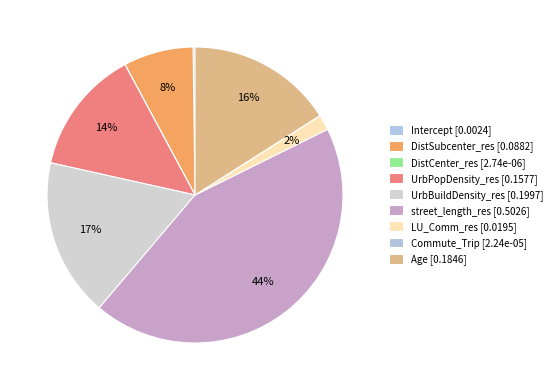

To the nearest percent, what is the difference between the Age and DistSubcenter_res slice percentages?

8%